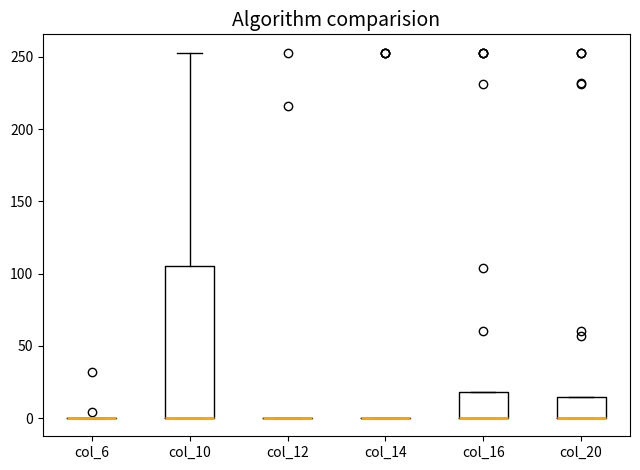

Where does the upper whisker of the box for col_10 end on the y-axis? The values are not printed on the chart, so give them approximately, as read against the axis.

255